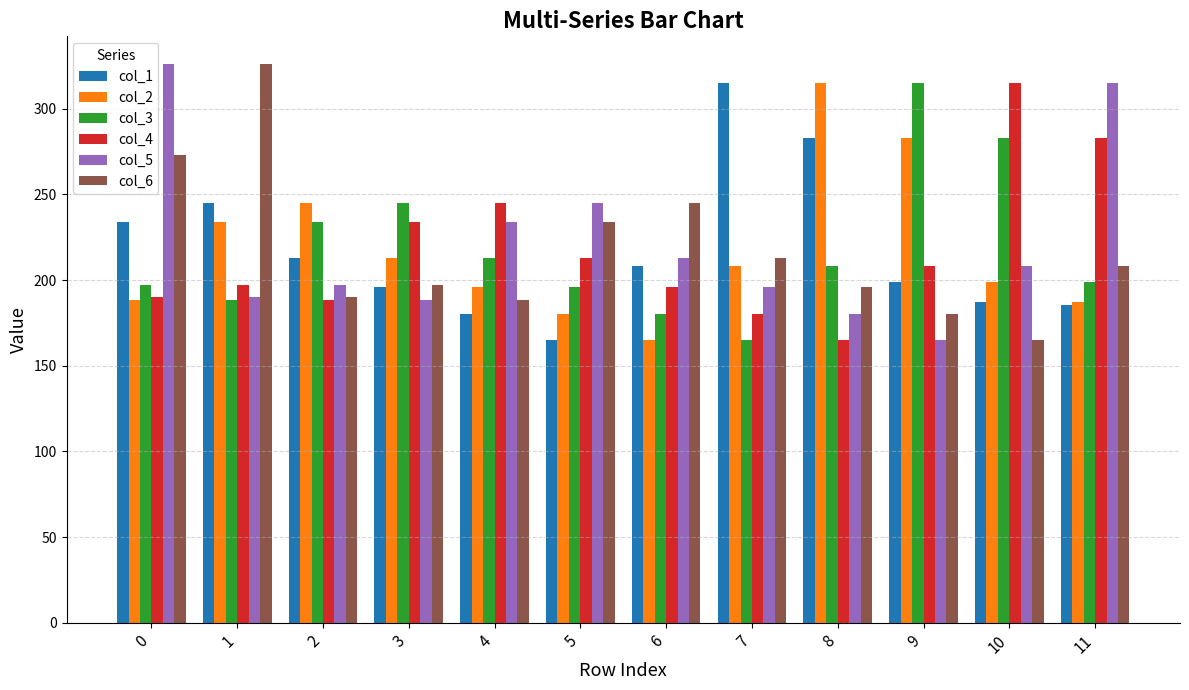

Count the number of categories in the chart.

12